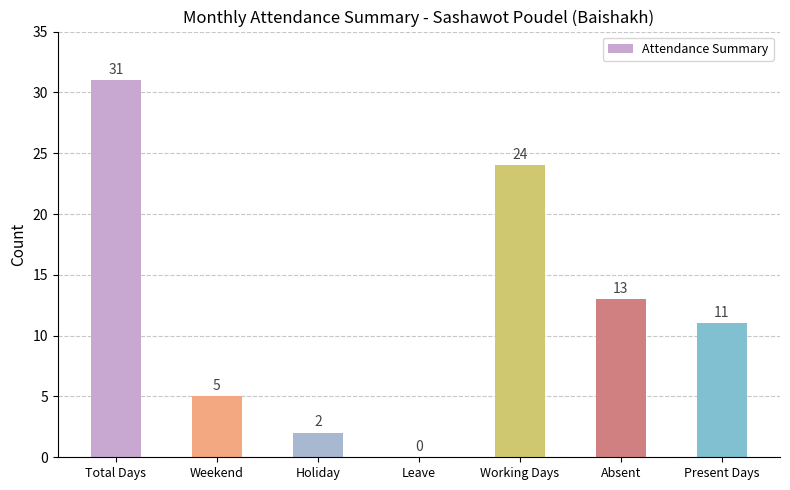

What is the sum of the values at Present Days and Holiday?

13